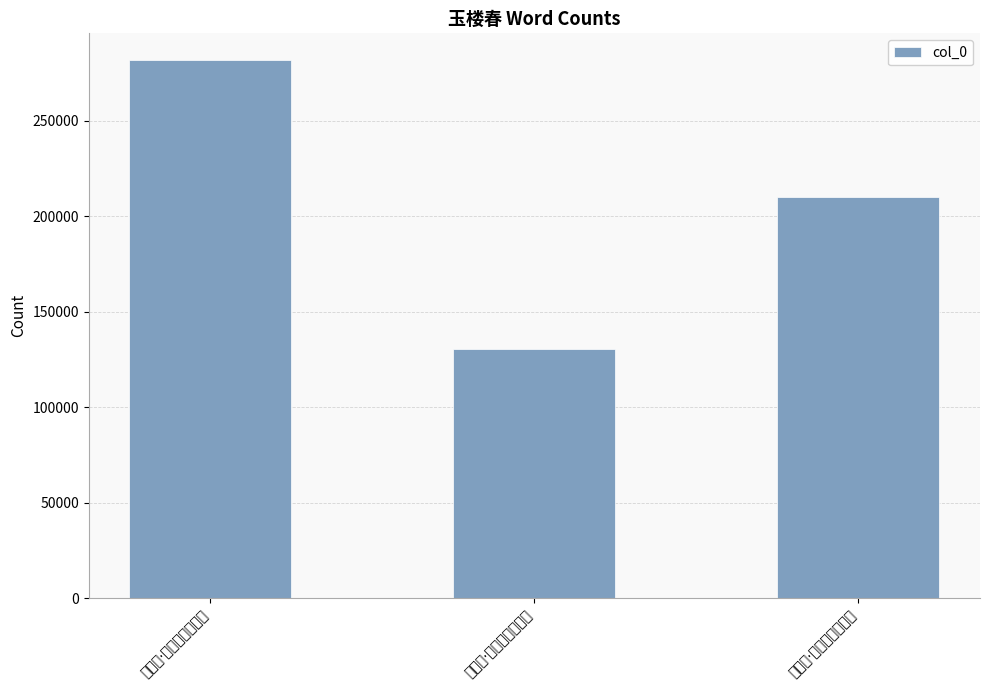

The chart shows a value of 281579 at 玉楼春·柳映玉楼春日晚. True or false?

True